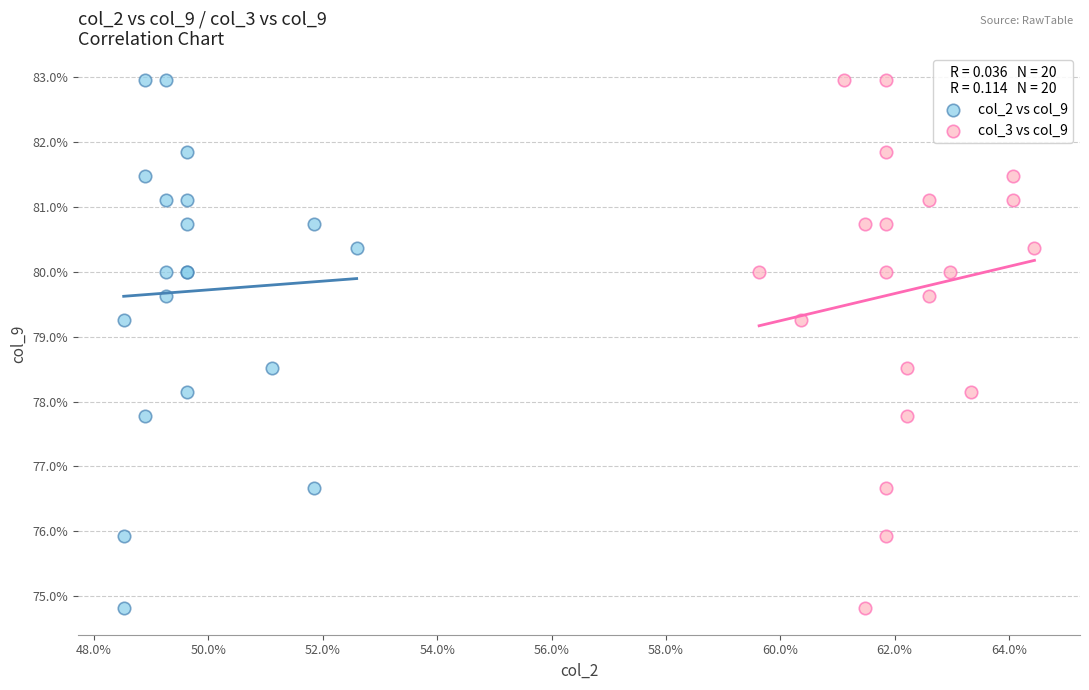

What are all the series names shown in the legend?

col_2 vs col_9, col_3 vs col_9